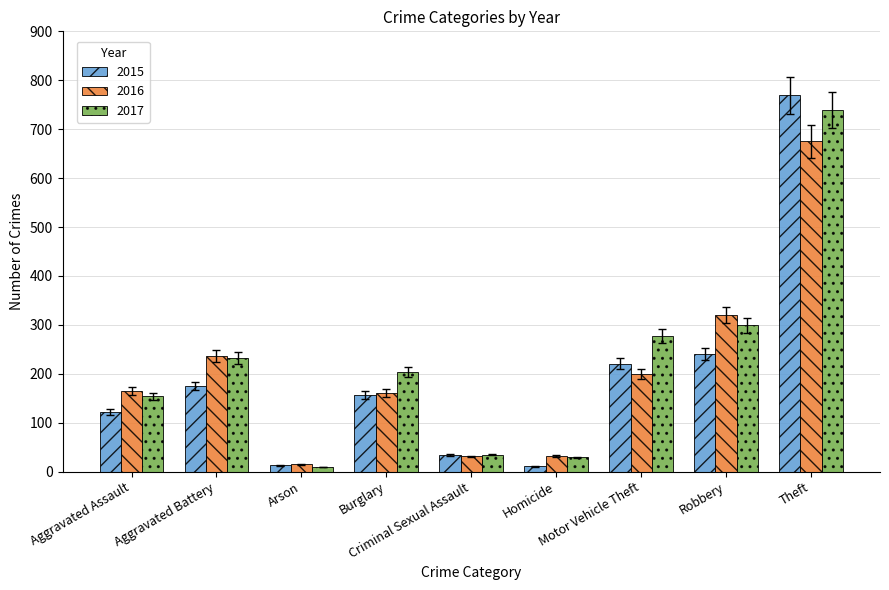

What is the average value of the 2017 series?

220